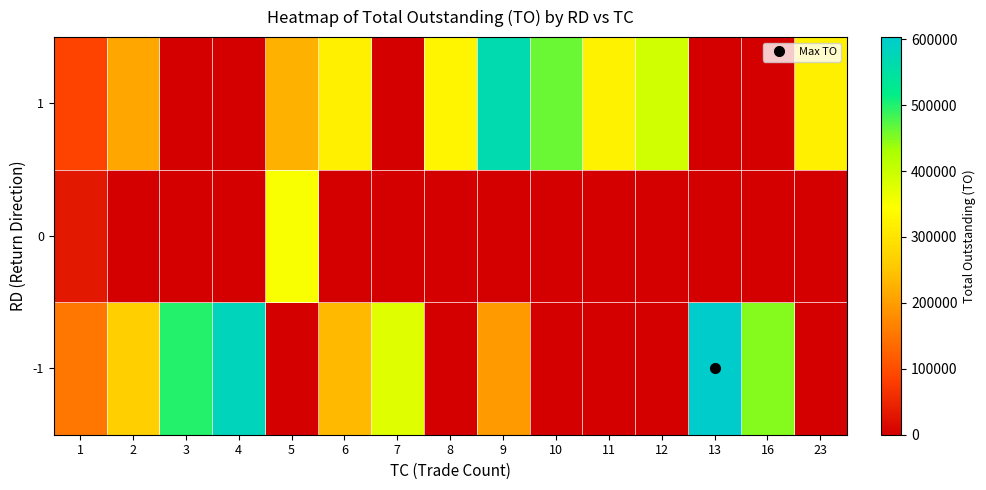

At which category does the chart reach its peak across all series?

13